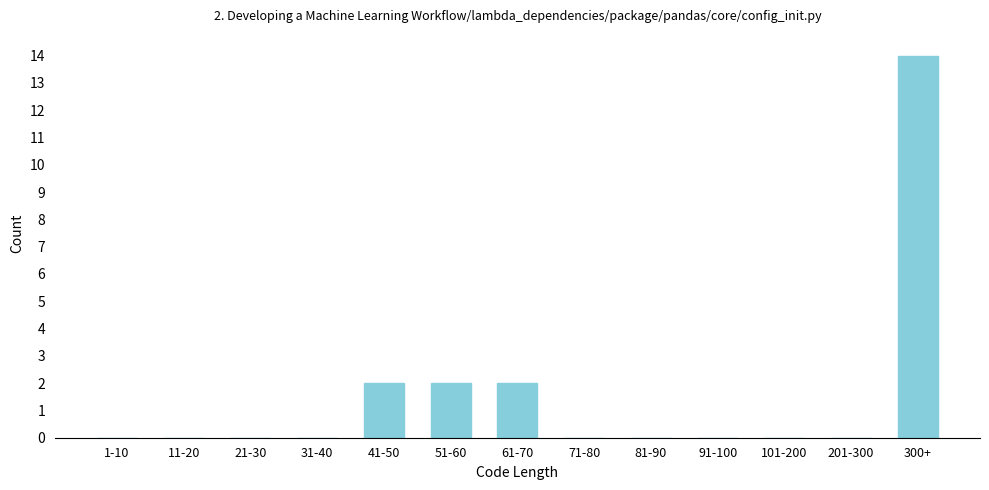

Reading left to right, extract all data points from this chart.

1-10=0	11-20=0	21-30=0	31-40=0	41-50=2	51-60=2	61-70=2	71-80=0	81-90=0	91-100=0	101-200=0	201-300=0	300+=14